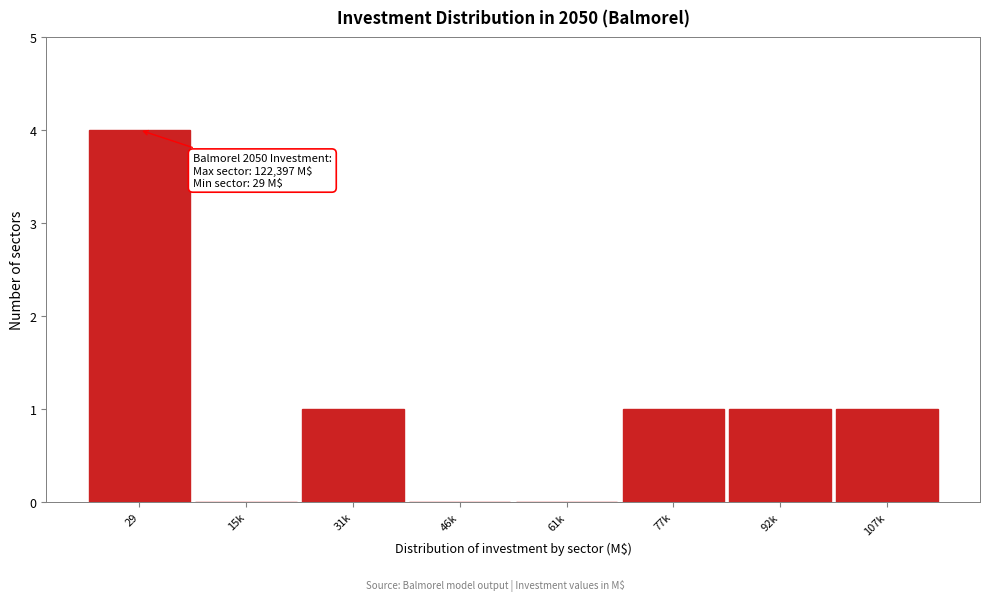

Reading left to right, transcribe all the data shown in this chart.

29=4	15k=0	31k=1	46k=0	61k=0	77k=1	92k=1	107k=1